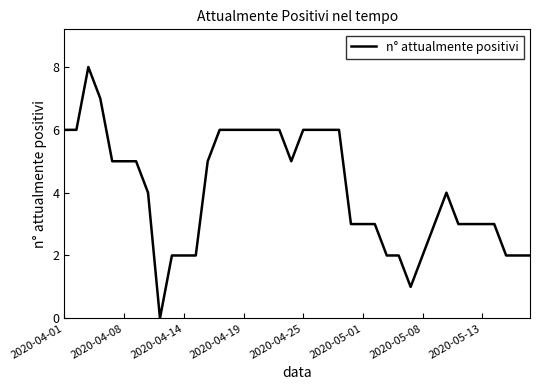

What is the greatest value displayed?

8